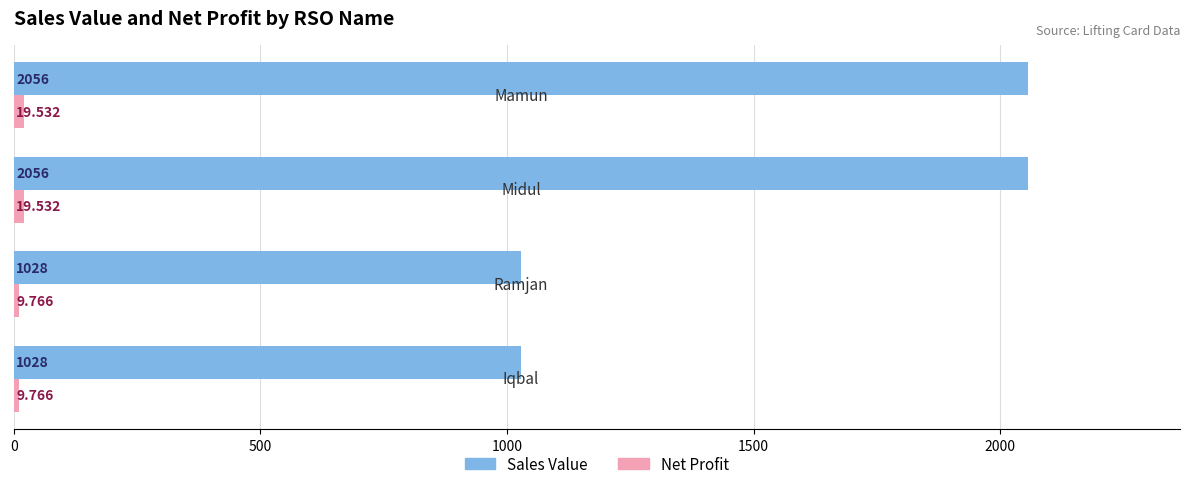

Which series has the largest total across all categories?

Sales Value